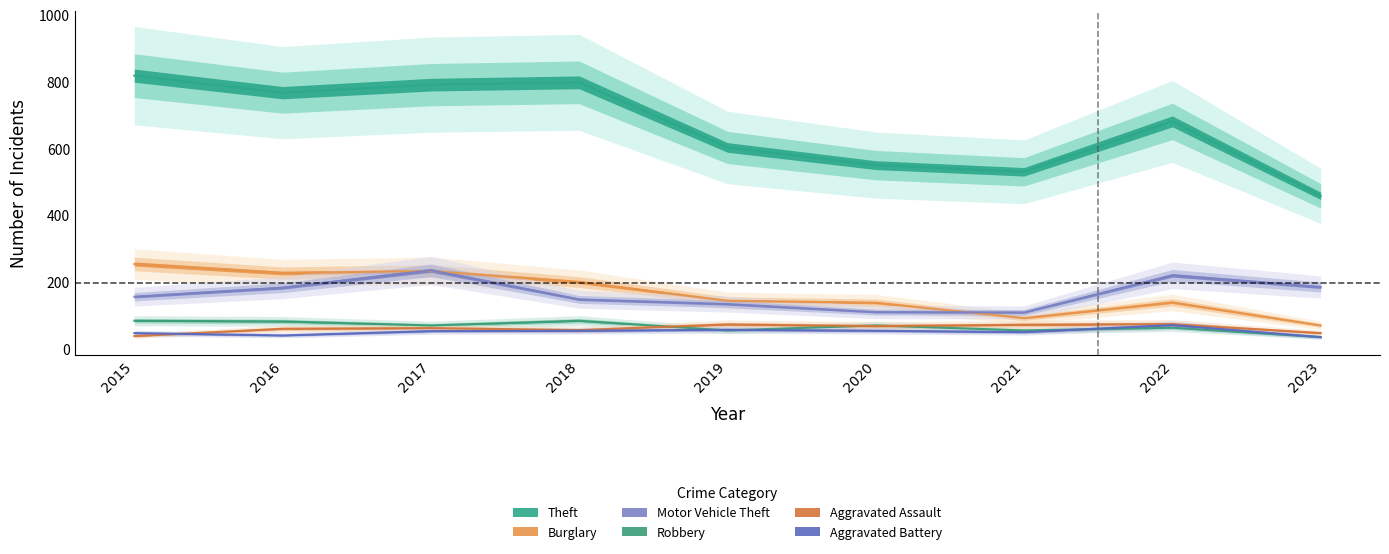

List the labels in order of Robbery value, largest first.

2015, 2018, 2016, 2017, 2020, 2022, 2019, 2021, 2023